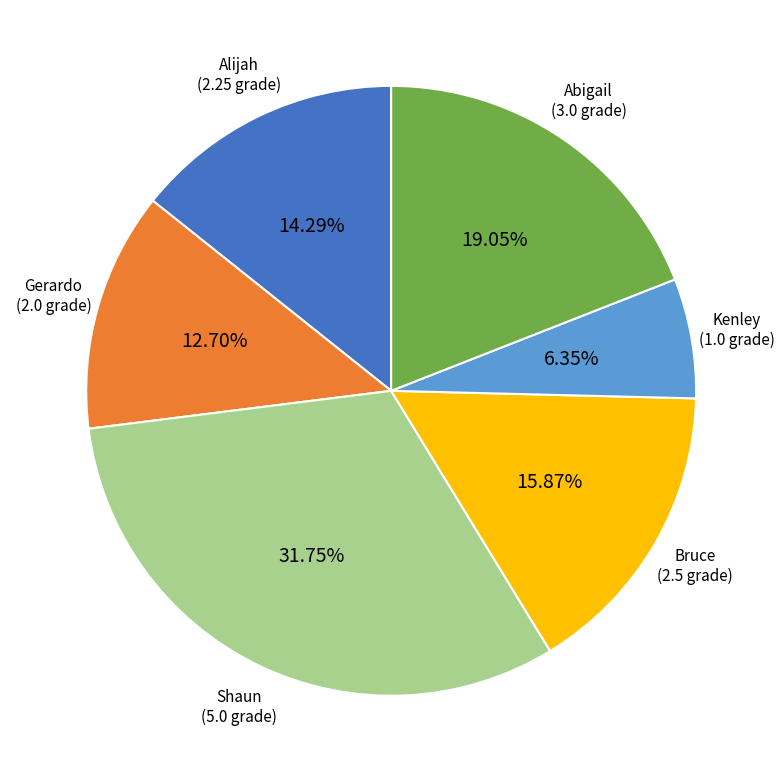

Is there a majority slice in this chart?

No